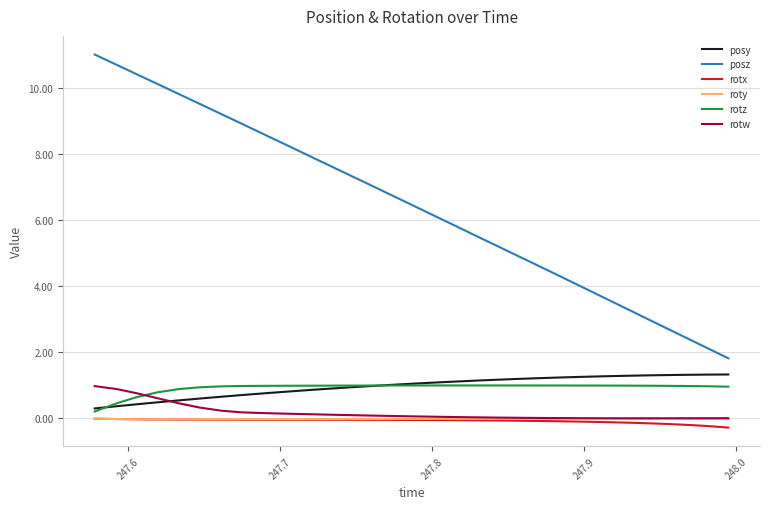

True or false: roty and posz intersect in this chart.

False